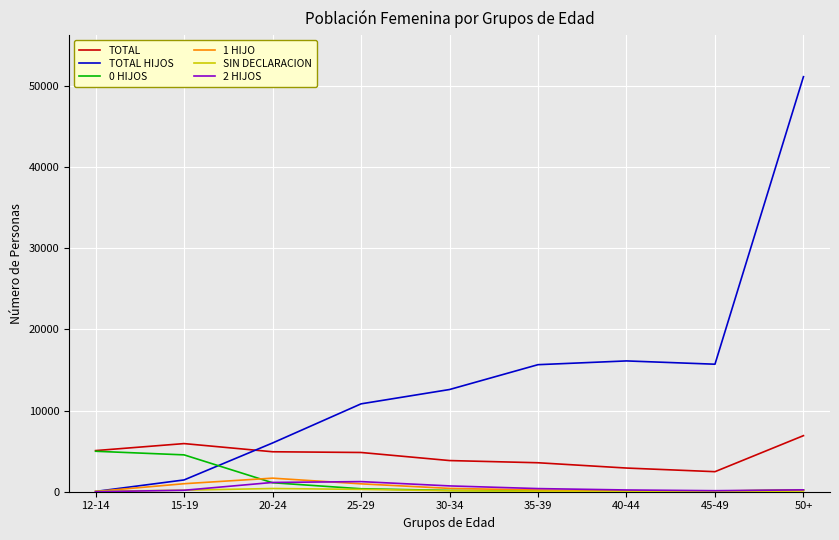

True or false: TOTAL and 1 HIJO cross at least once.

False